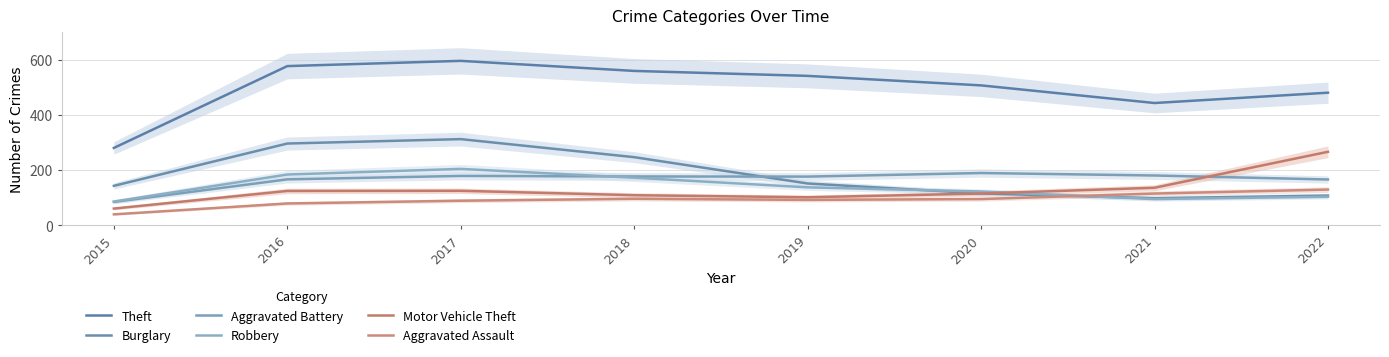

Does the chart have visible grid lines?

Yes